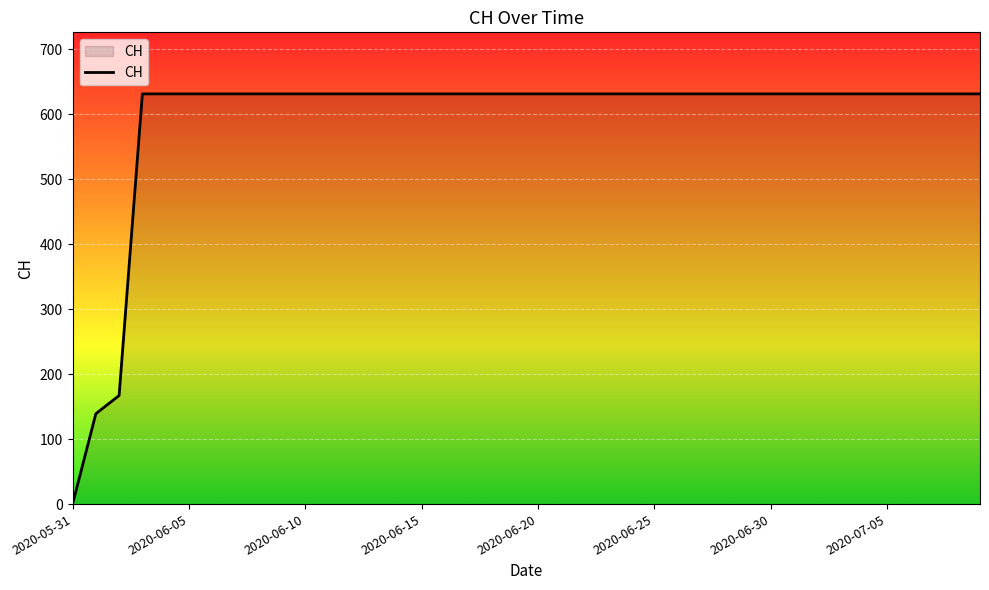

What is the greatest value displayed?

631